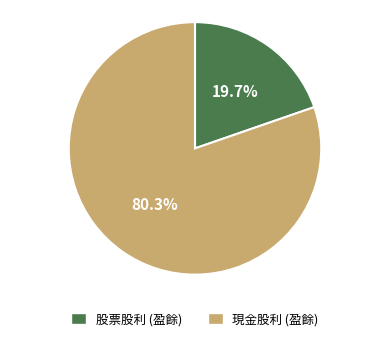

What is the largest slice in the pie chart?

現金股利 (盈餘)